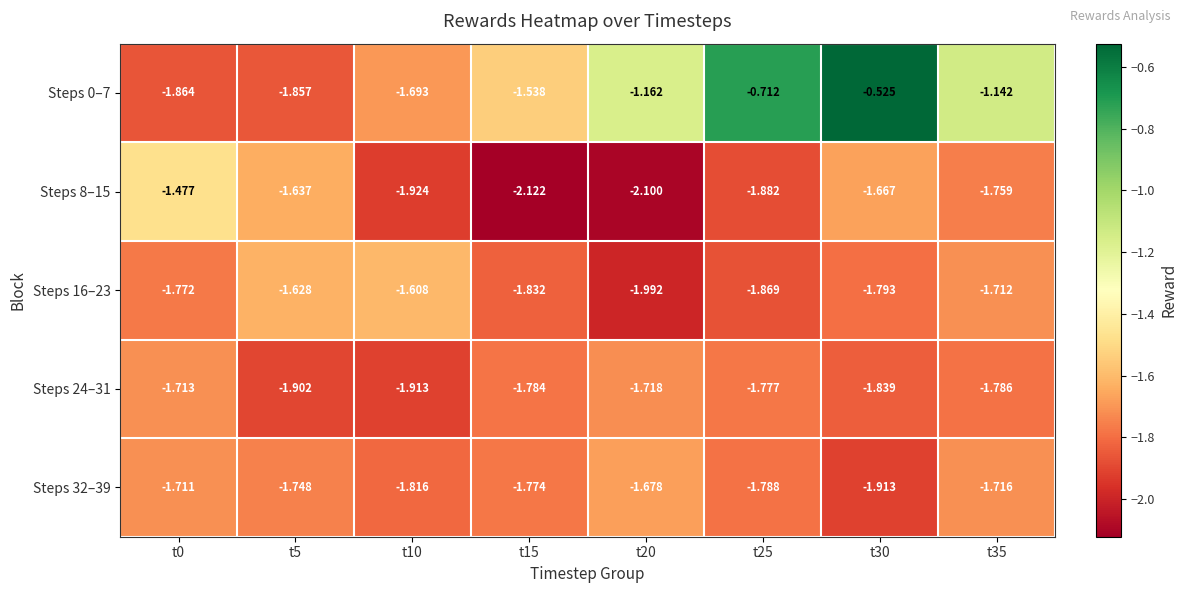

What is the spread (max minus min) of values at t30?

1.4